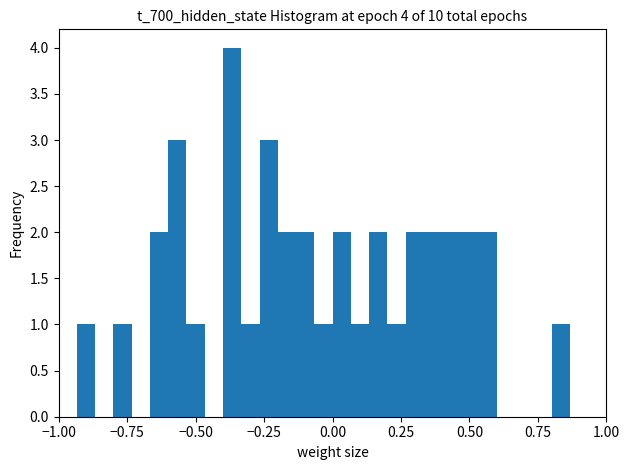

Read against the x-axis, roughly where is the centre of the tallest bar?

-0.35